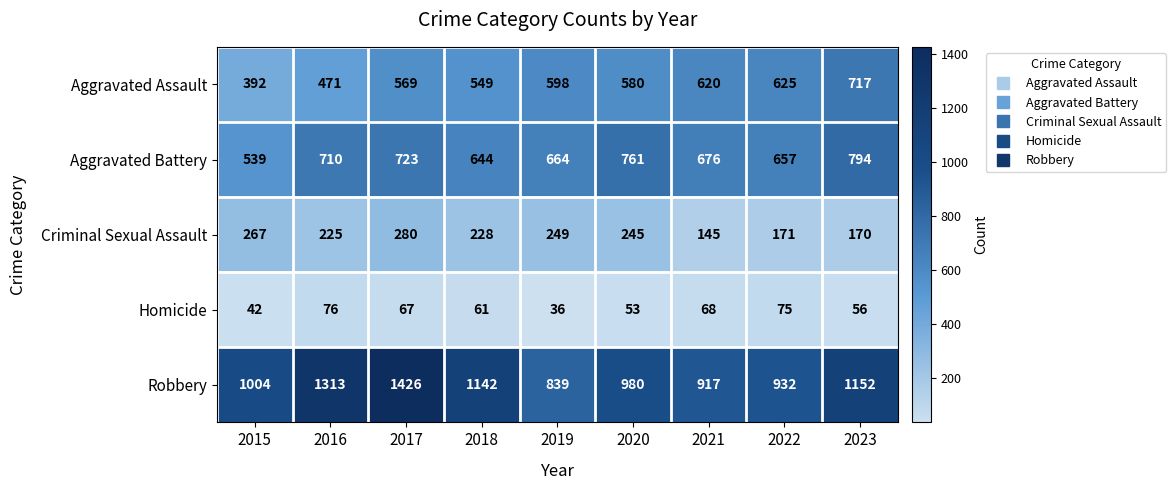

List the series in order of their peak value, lowest first.

Homicide, Criminal Sexual Assault, Aggravated Assault, Aggravated Battery, Robbery